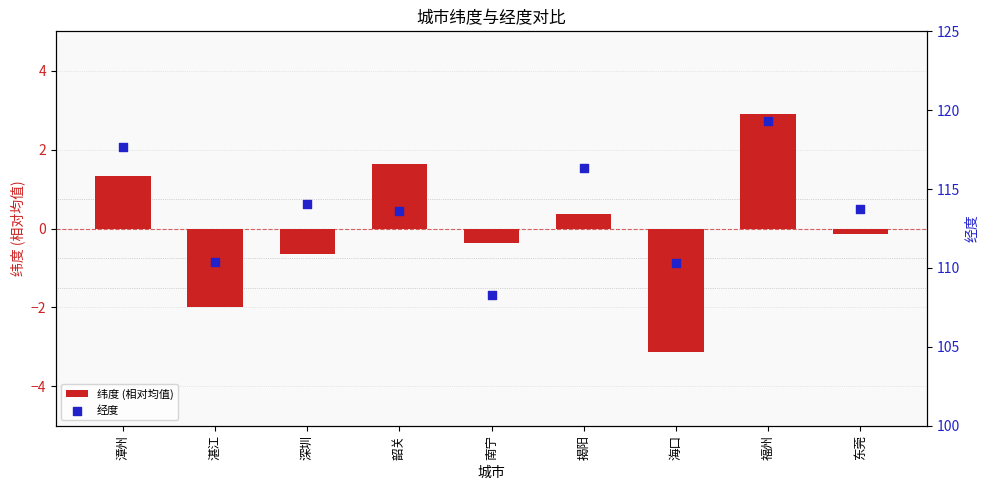

Which series contains the lowest Y value?

纬度 (相对均值)